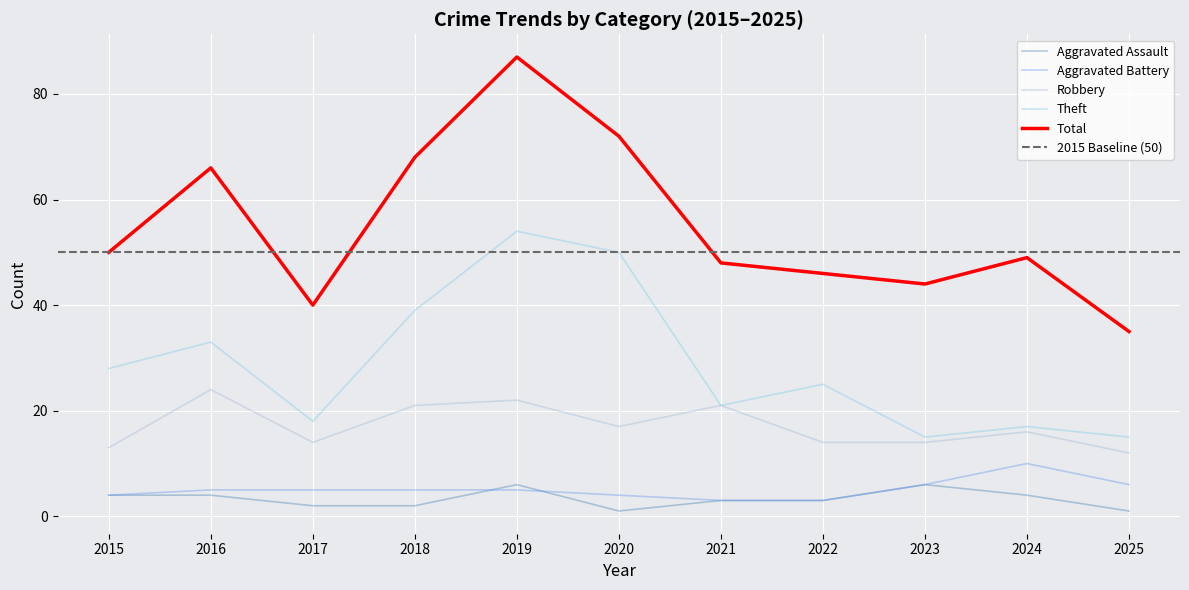

Which category has the lowest value across all series?

2020